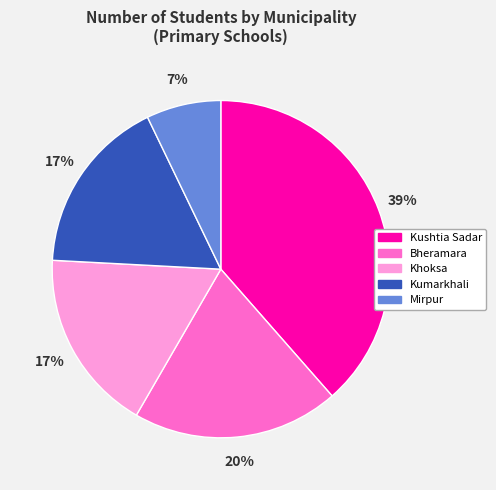

To the nearest percent, what is the average slice percentage?

20%